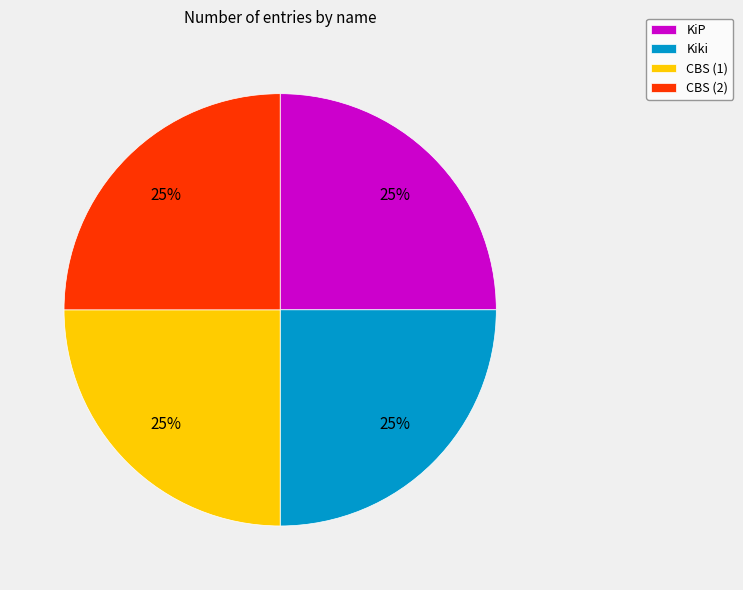

How many slices are in this pie chart?

4